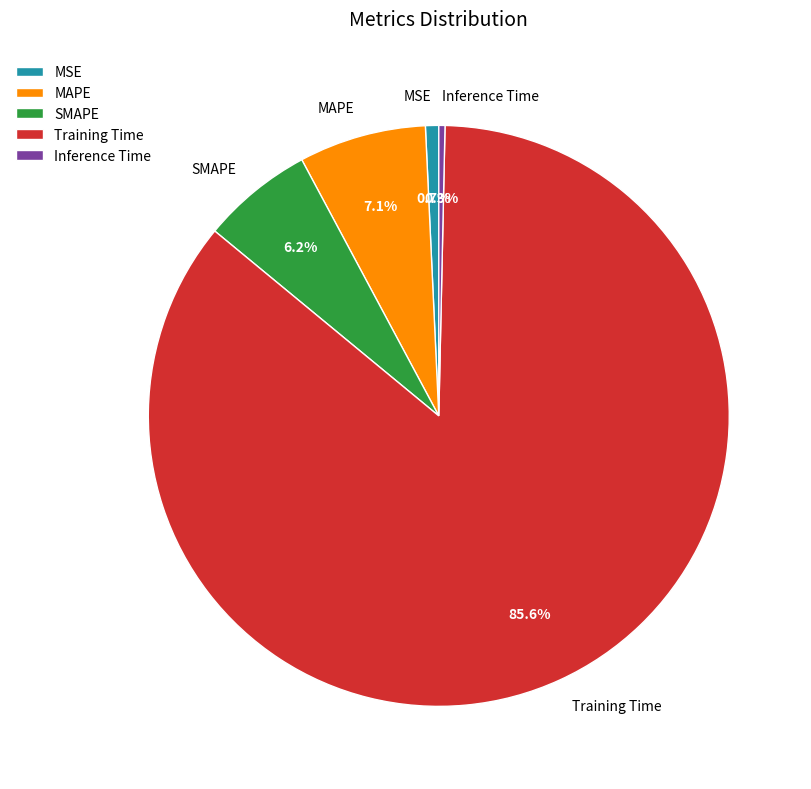

The MSE slice represents 1% of the pie. True or false?

True